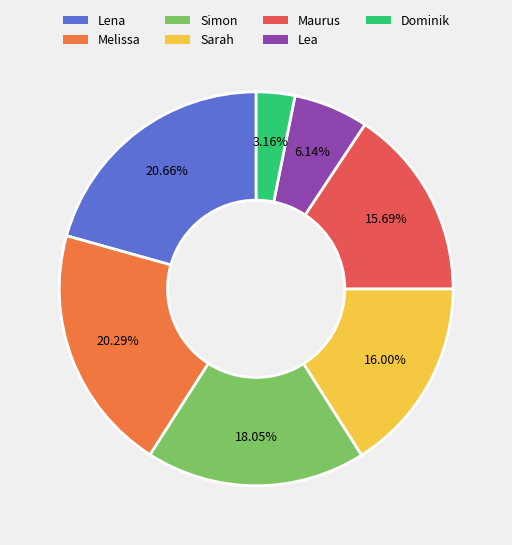

To the nearest percent, what is the combined percentage of Lena and Dominik?

24%